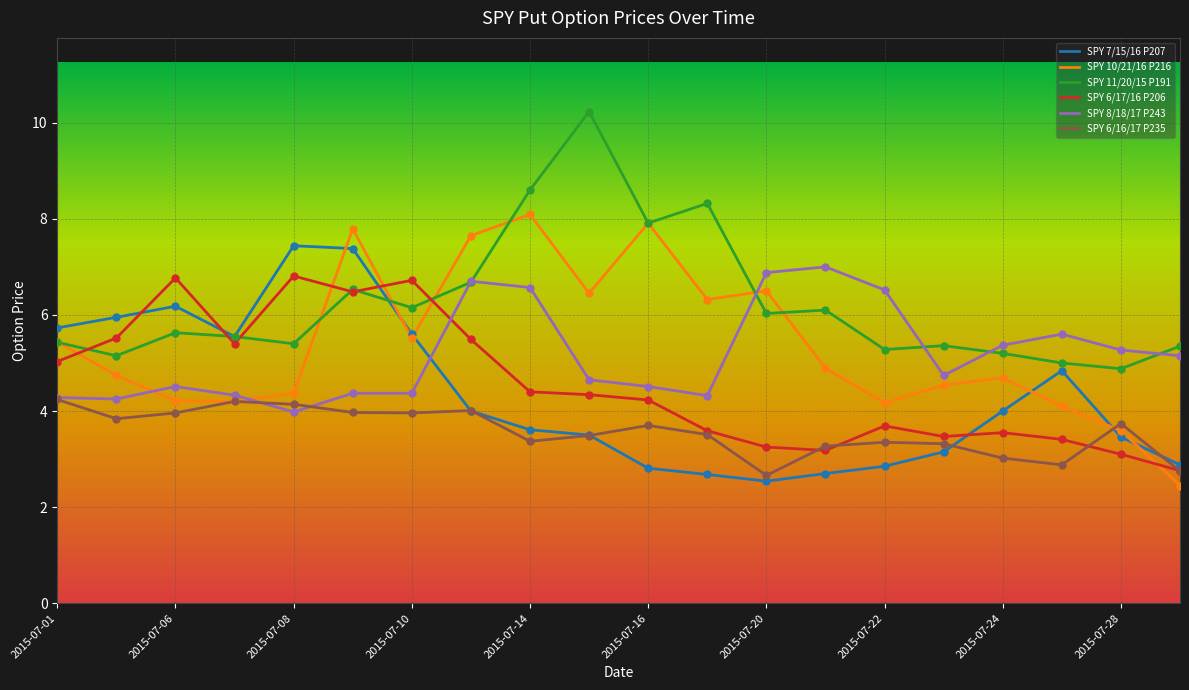

What is the lowest value of the SPY 7/15/16 P207 series?

2.5